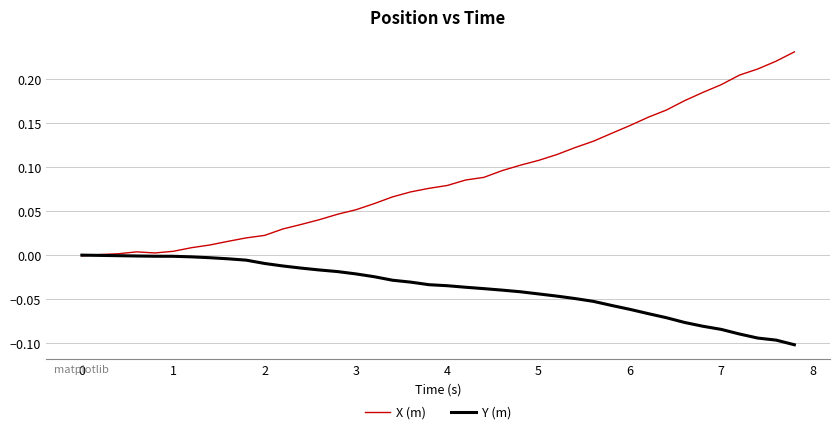

Count the number of categories in the chart.

40